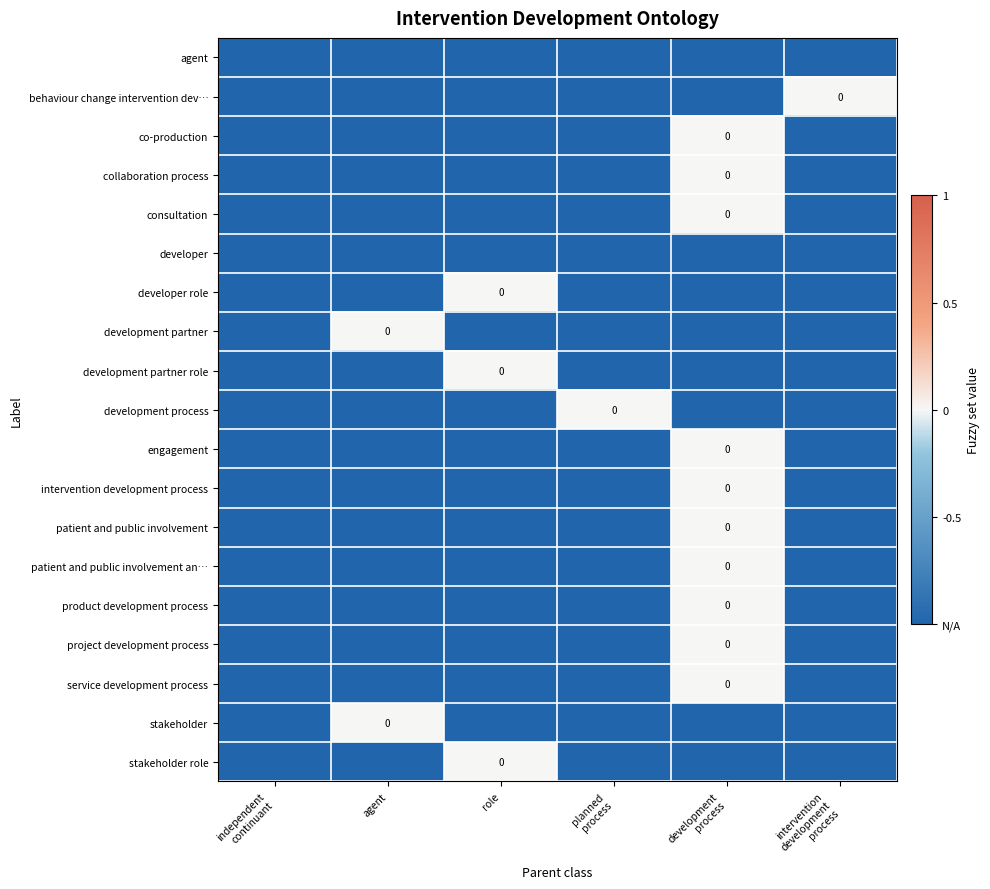

What is the spread (max minus min) of values at agent?

1